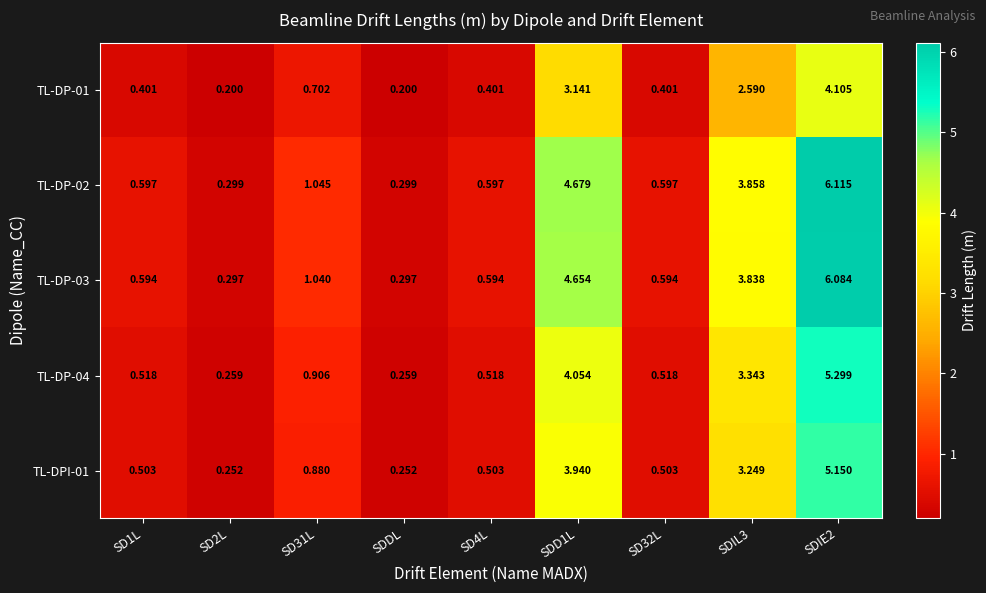

Is the value of TL-DP-01 at SDD1L greater than the value of TL-DPI-01 at SDIE2?

No